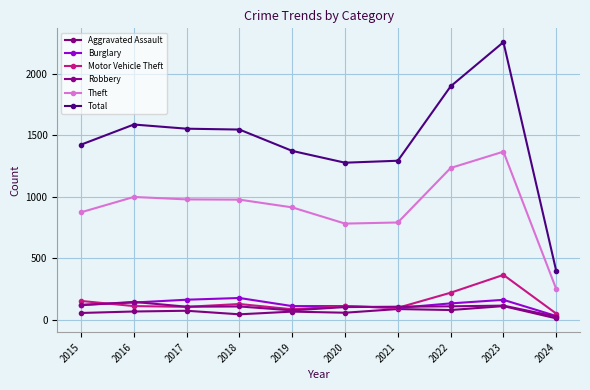

True or false: Total has more than 1 interior local peaks.

True